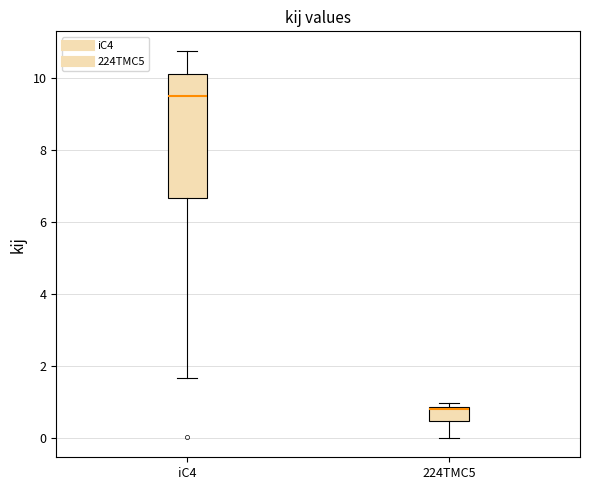

Reading left to right, read every box against the y-axis: the position of its median line, the range the box covers, and the ends of its whiskers. The values are not printed on the chart, so give them approximately, as read against the axis.

iC4: median 9.6, box 6.6 to 10.2, whiskers 1.6 to 10.8
224TMC5: median 0.8 (just below the box's upper edge), box 0.4 to 0.8, whiskers 0.0 to 1.0